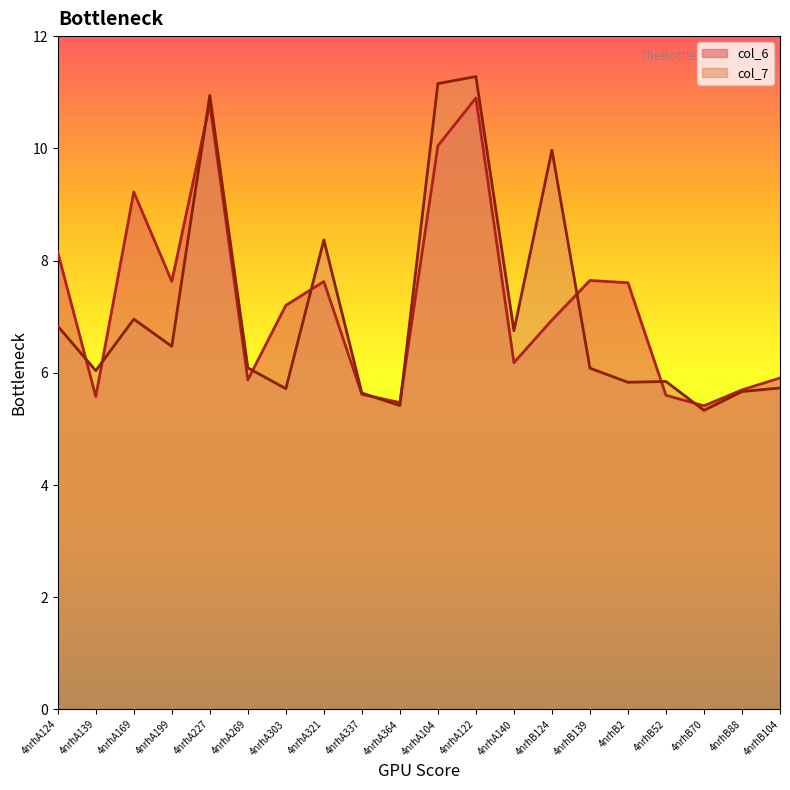

At which label does col_6 first exceed 7?

4nrhA124